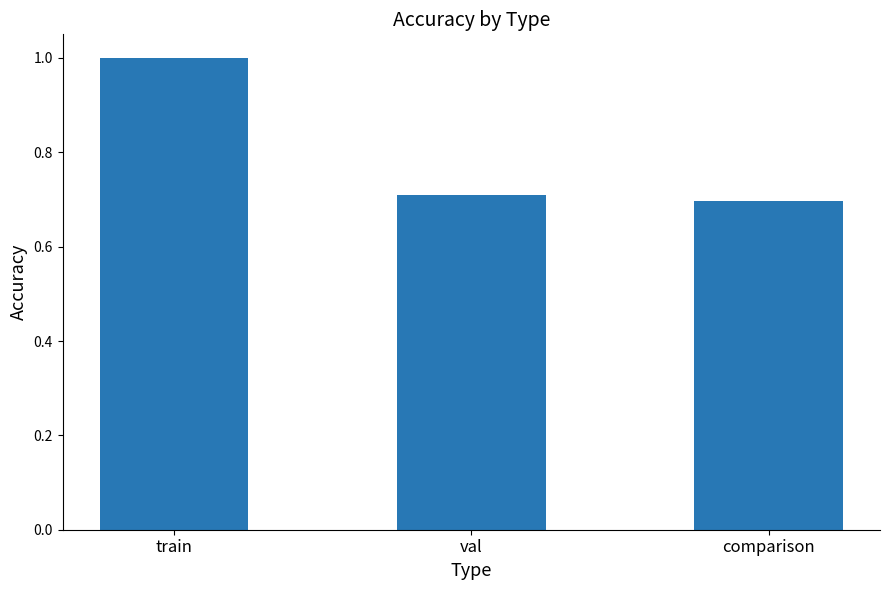

List the labels in order of value, smallest first.

comparison, val, train